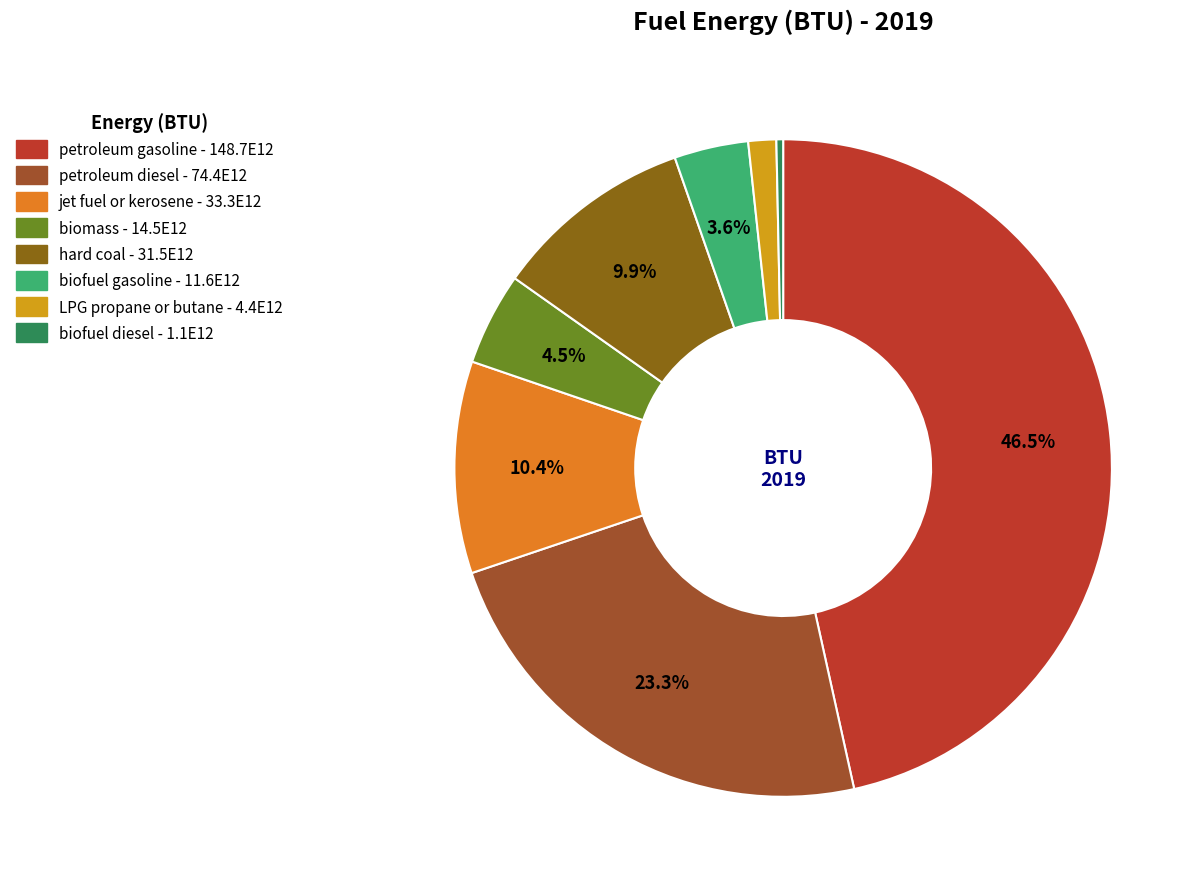

The biomass slice represents 13% of the pie. True or false?

False